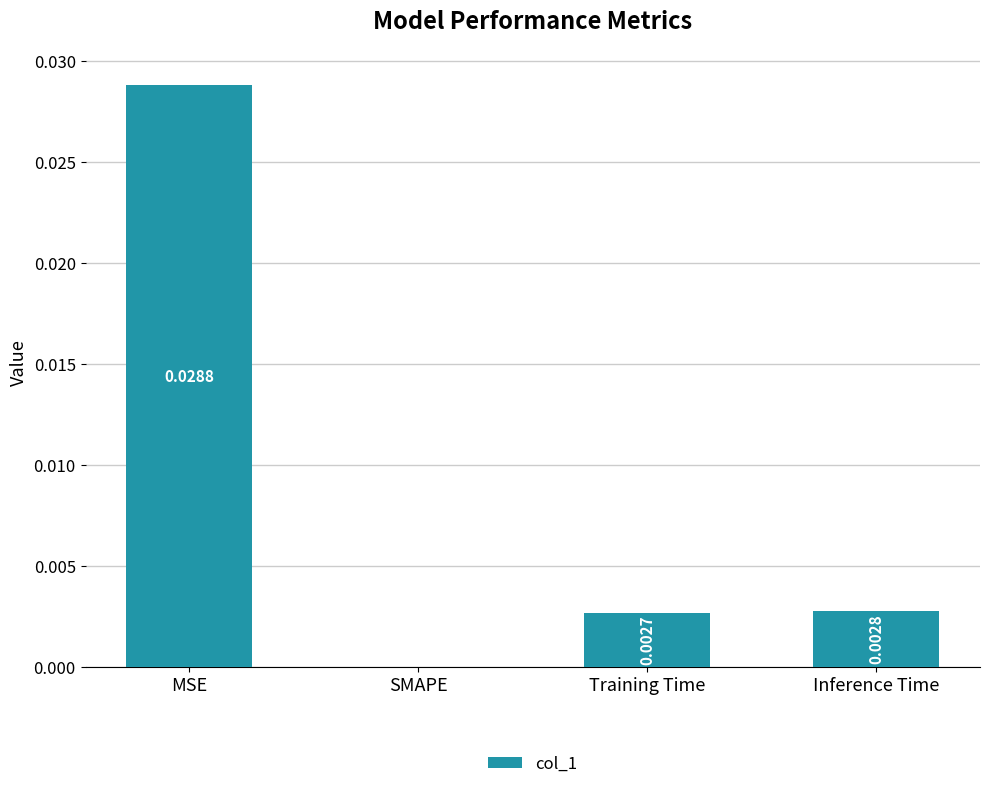

Which category has the highest value across all series?

MSE